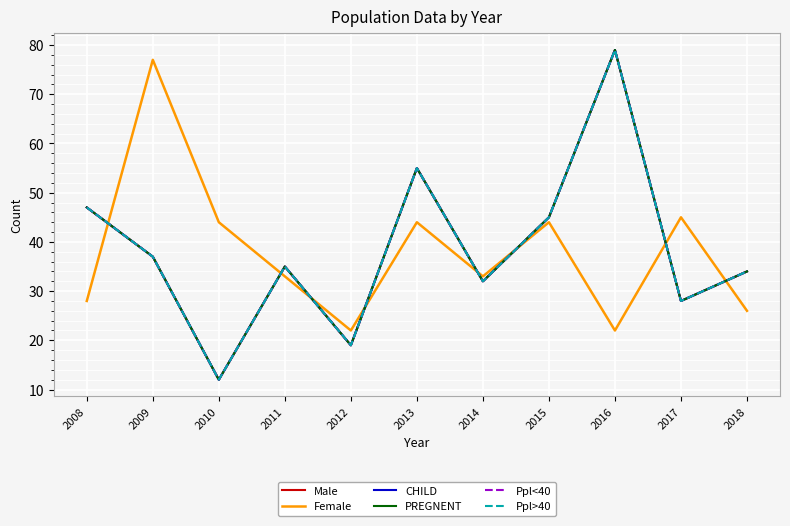

How many lines are shown in the chart?

6